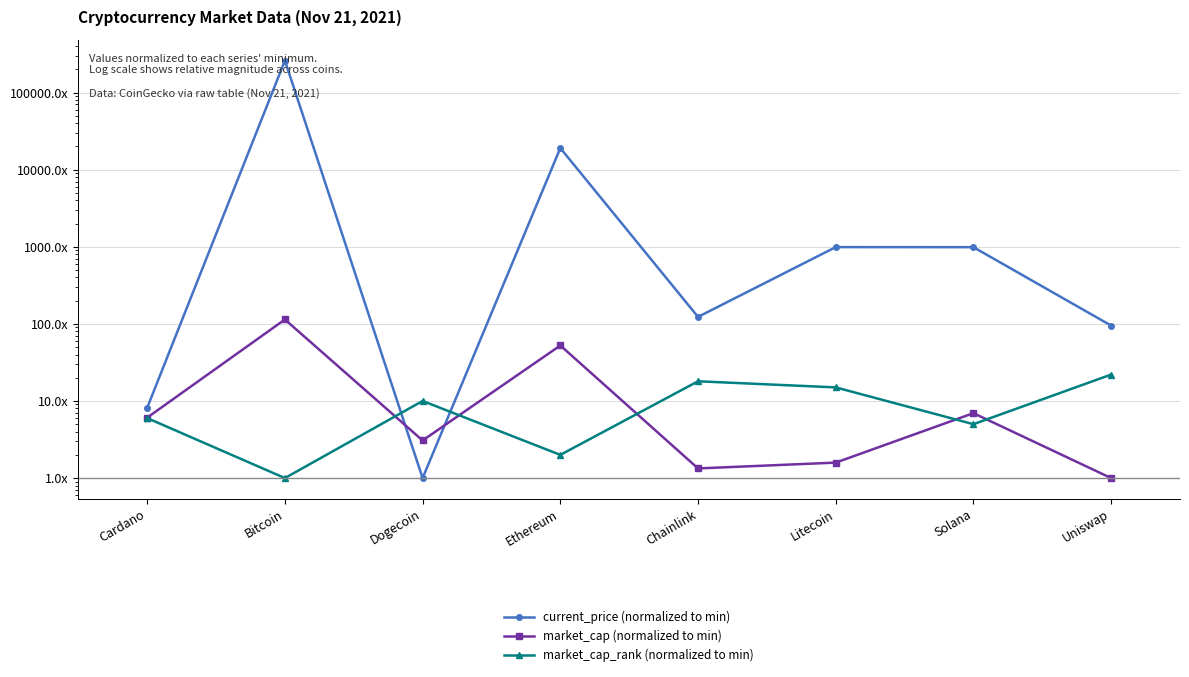

How many intersections are there between market_cap (normalized to min) and market_cap_rank (normalized to min)?

5